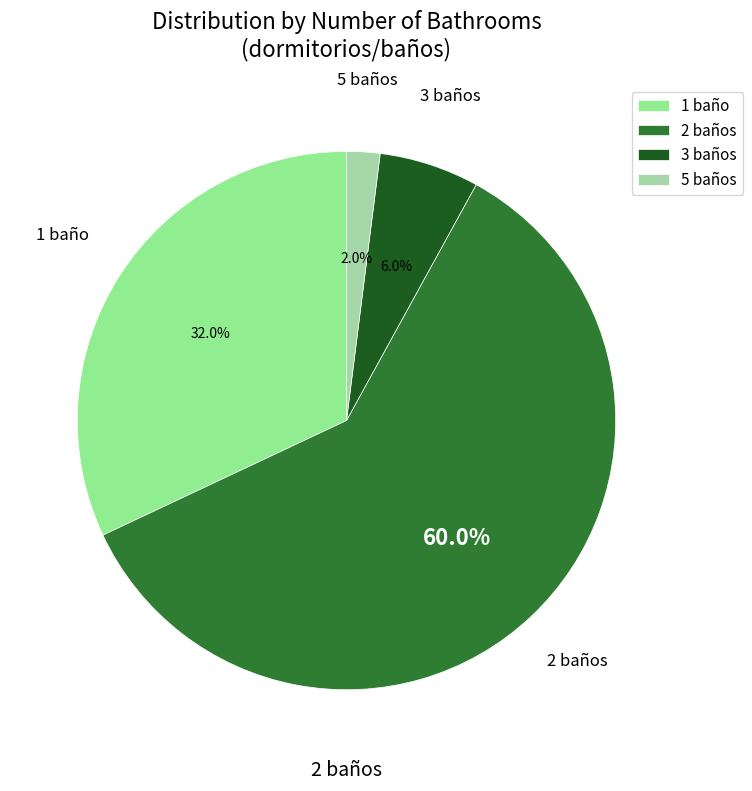

Is 1 baño the majority of the pie?

No